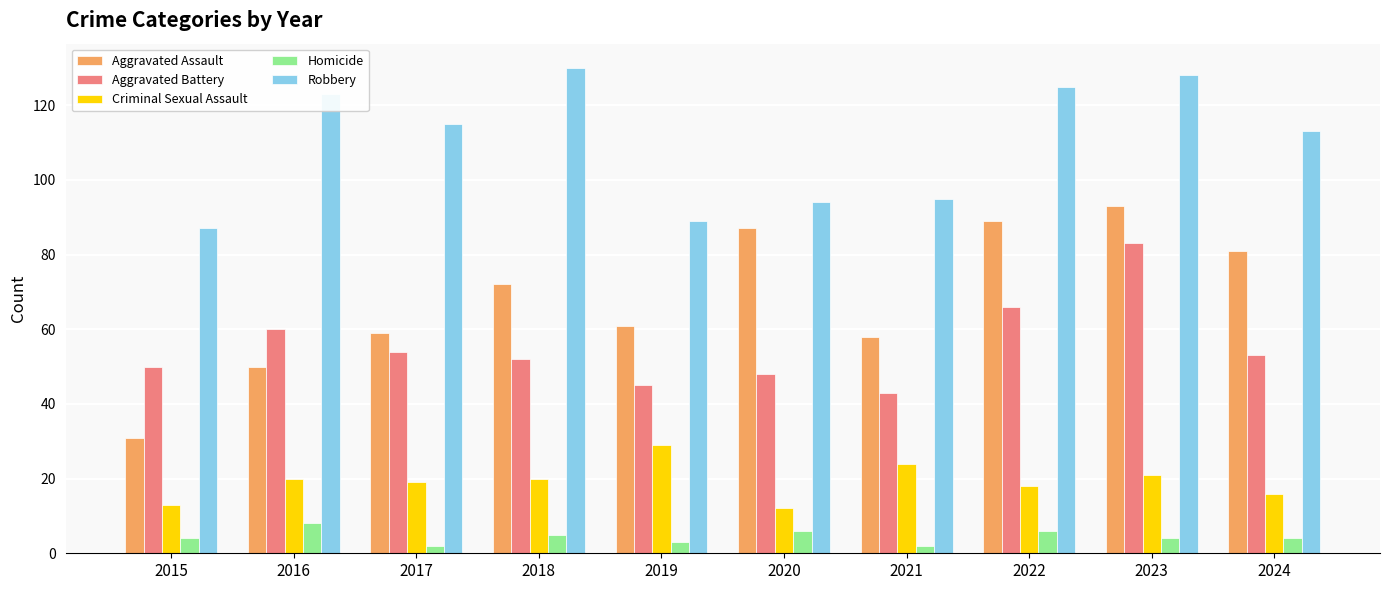

What is the sum of the Robbery values at 2024 and 2015?

200